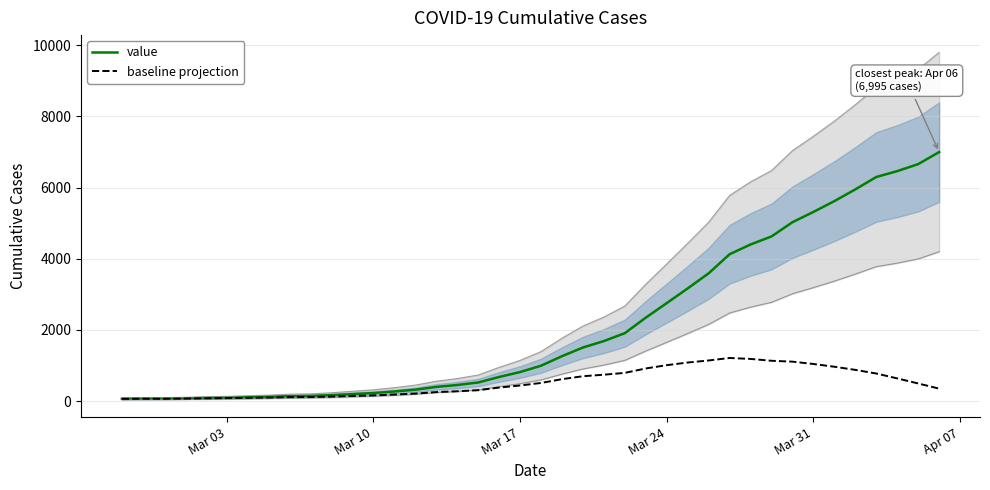

What is the average value of the baseline projection series?

515.2